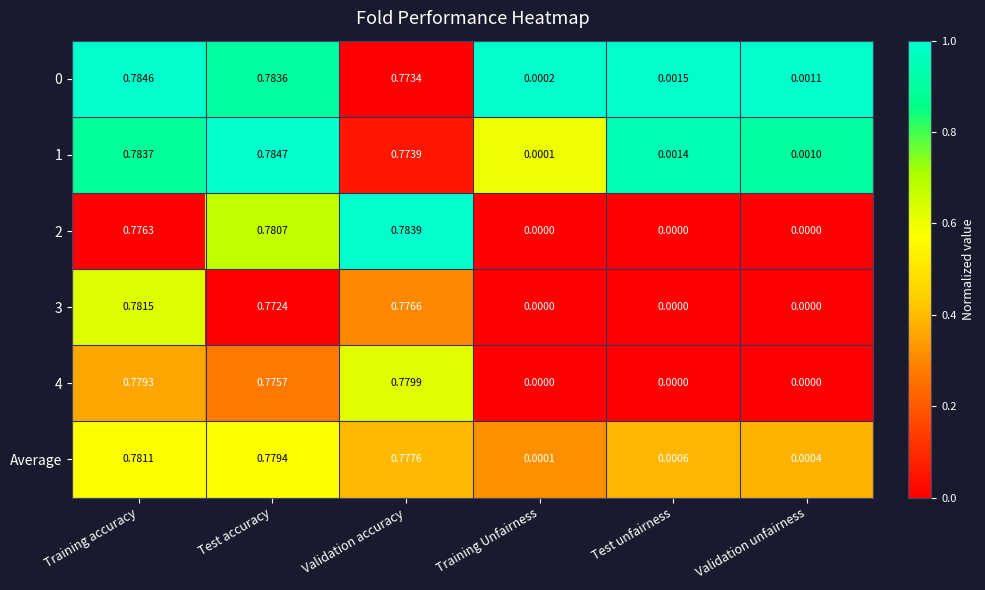

List the labels in order of Average value, smallest first.

Training Unfairness, Validation unfairness, Test unfairness, Validation accuracy, Test accuracy, Training accuracy